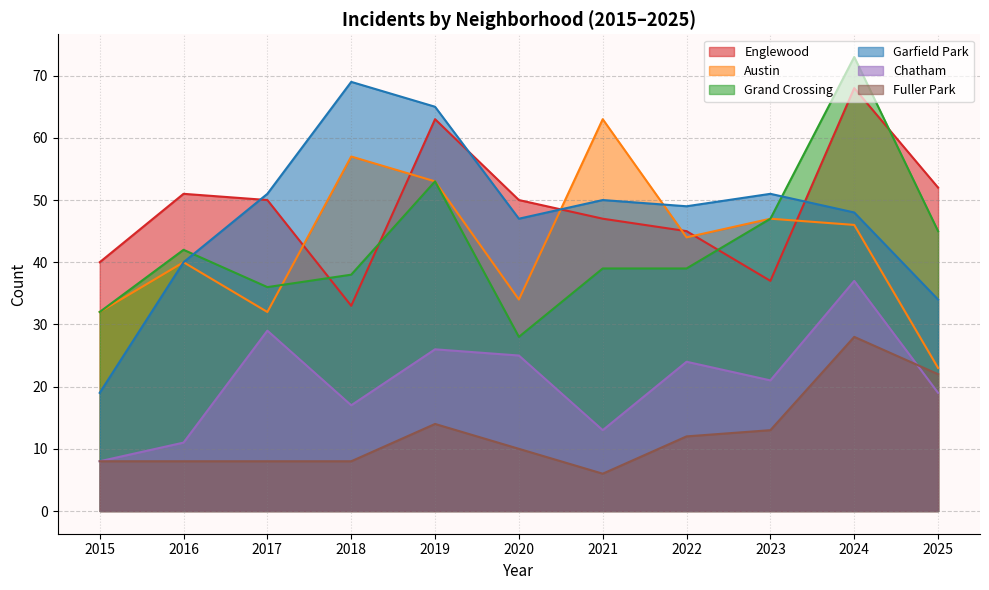

Where is Austin nearest to the value 43?

2022